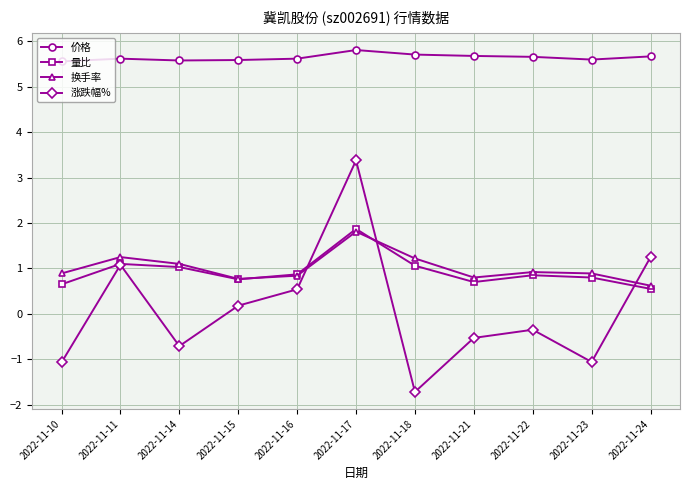

What is the minimum value for 量比?

0.6